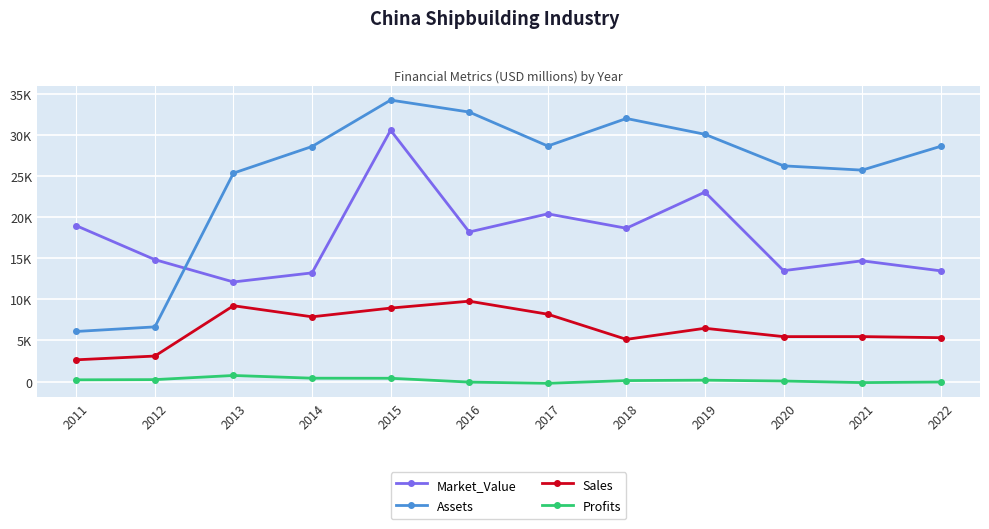

Which series has the largest range (max minus min)?

Assets